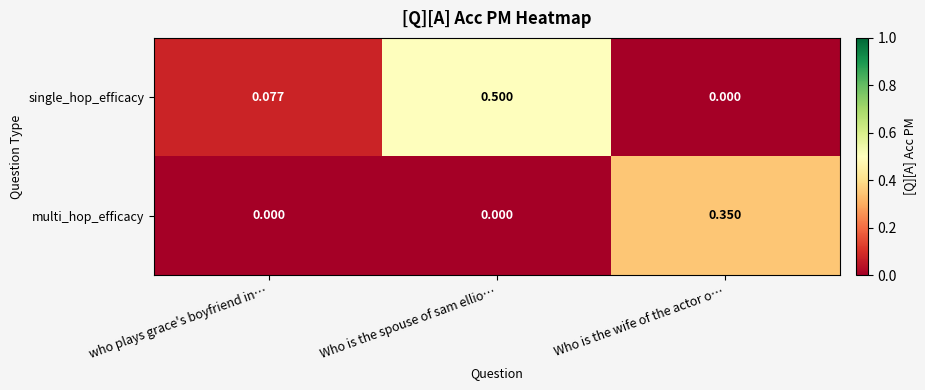

Rank the series at Who is the wife of the actor o… from highest to lowest value.

multi_hop_efficacy, single_hop_efficacy